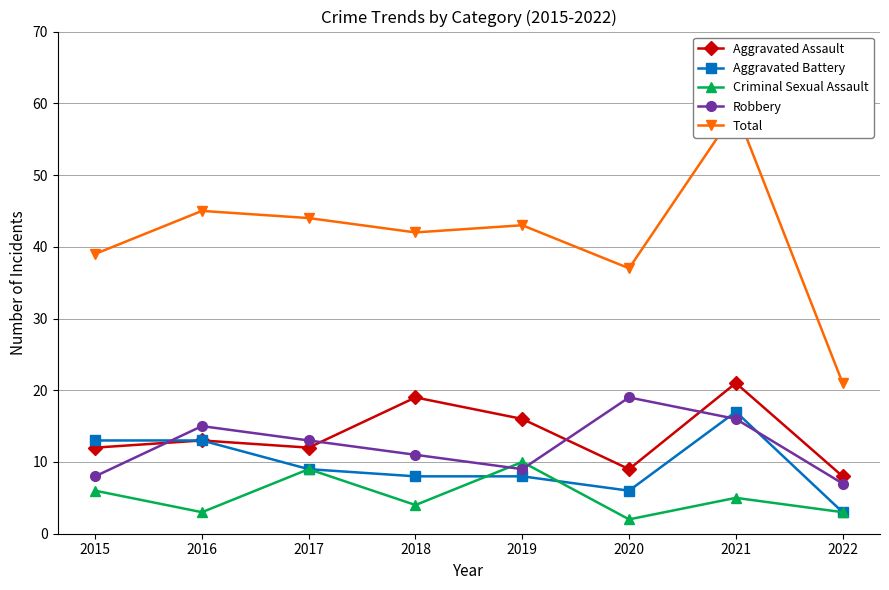

The value of Aggravated Assault at 2018 is 19. True or false?

True